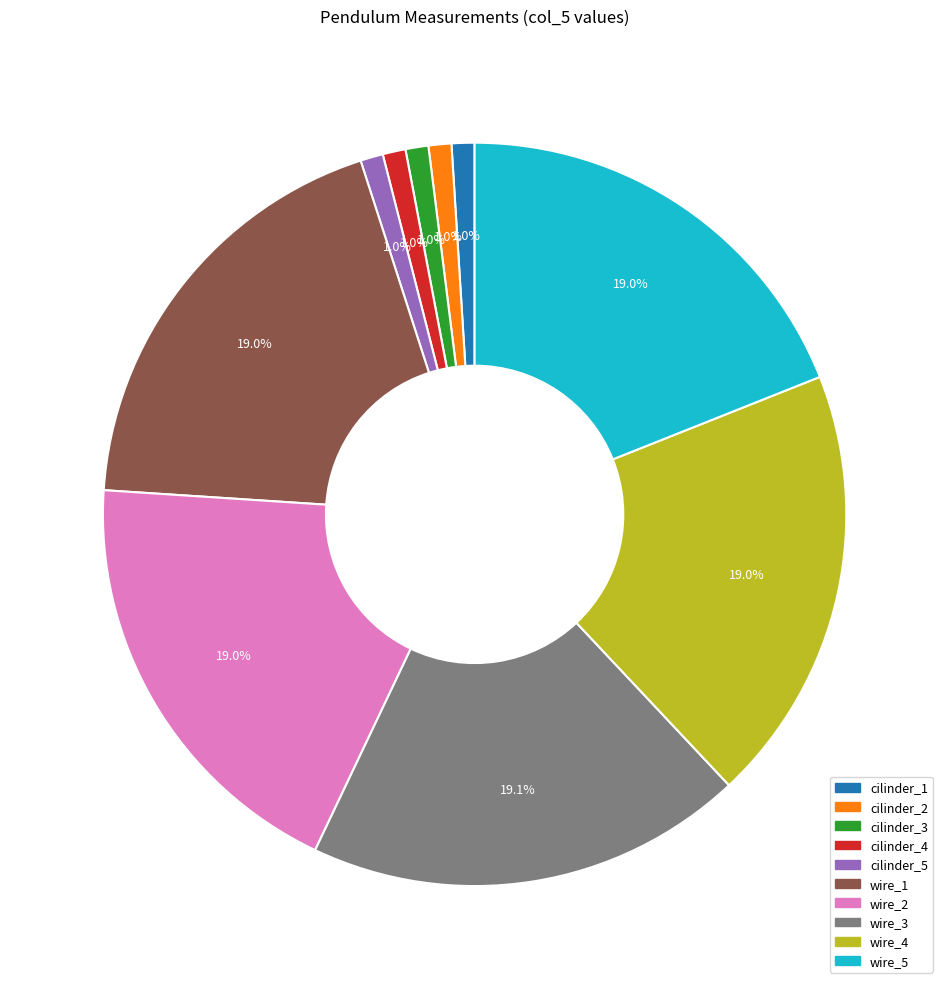

Is there any slice that represents more than half of the pie?

No